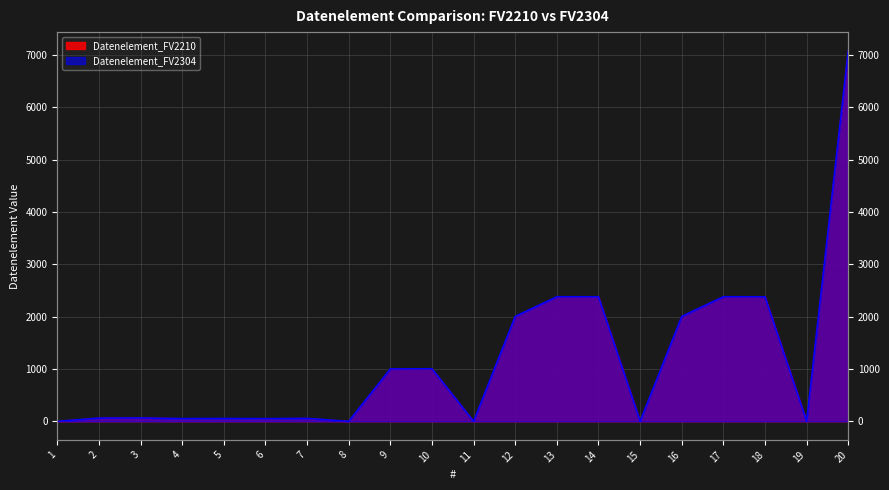

True or false: Datenelement_FV2210 has a value of 0 at 11.

True